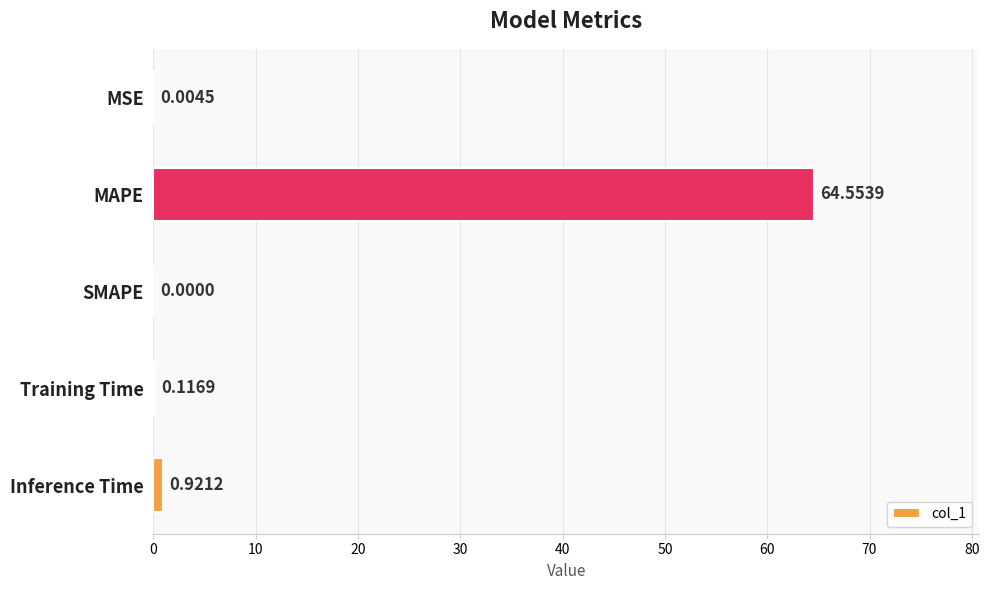

Where is the data nearest to the value 32?

Inference Time